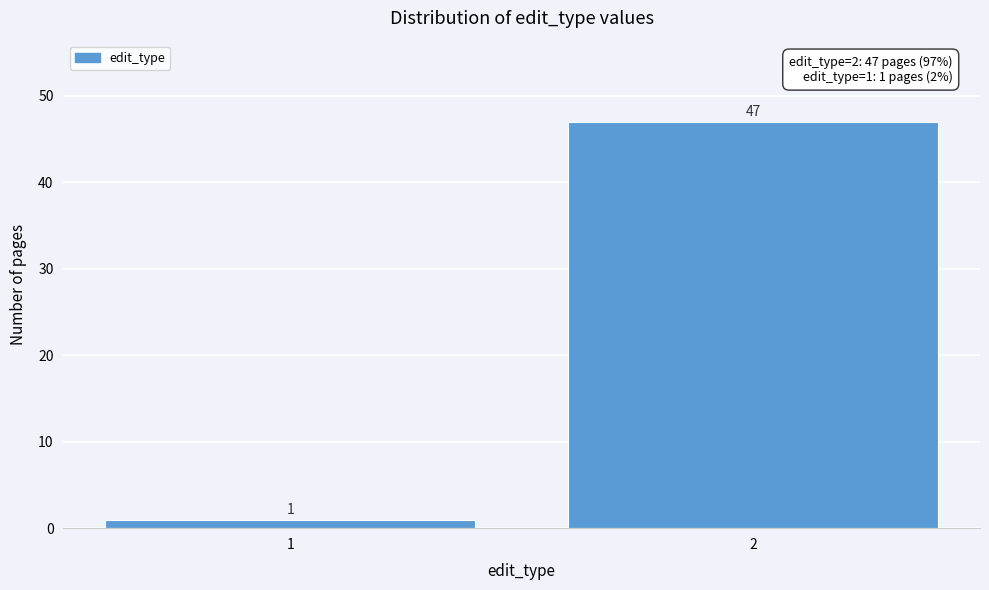

Reading right to left, transcribe all the data shown in this chart.

2=47	1=1